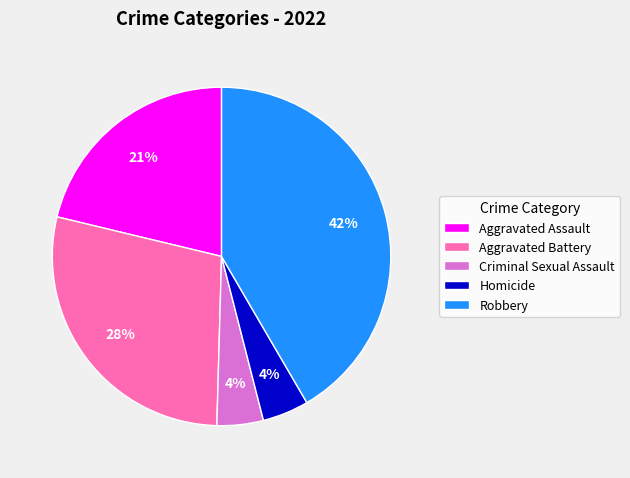

Does Aggravated Battery represent more than half of the total?

No